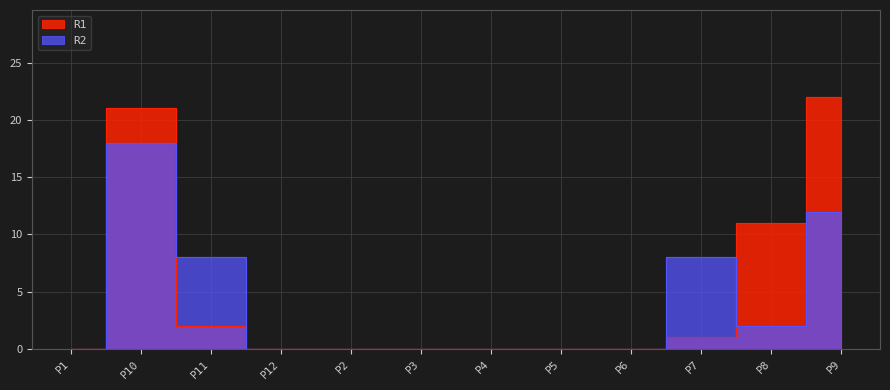

Does the chart display data point markers on the line(s)?

No